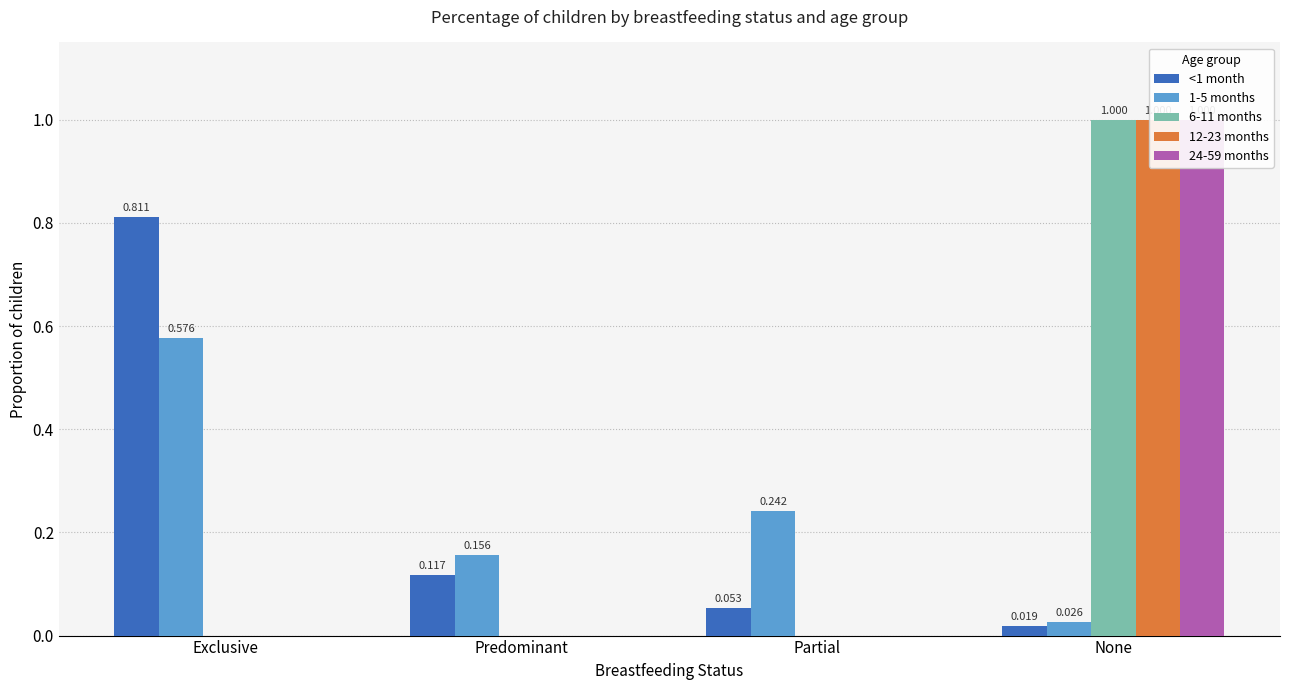

At None, list the series in order from smallest to largest.

<1 month, 1-5 months, 6-11 months, 12-23 months, 24-59 months